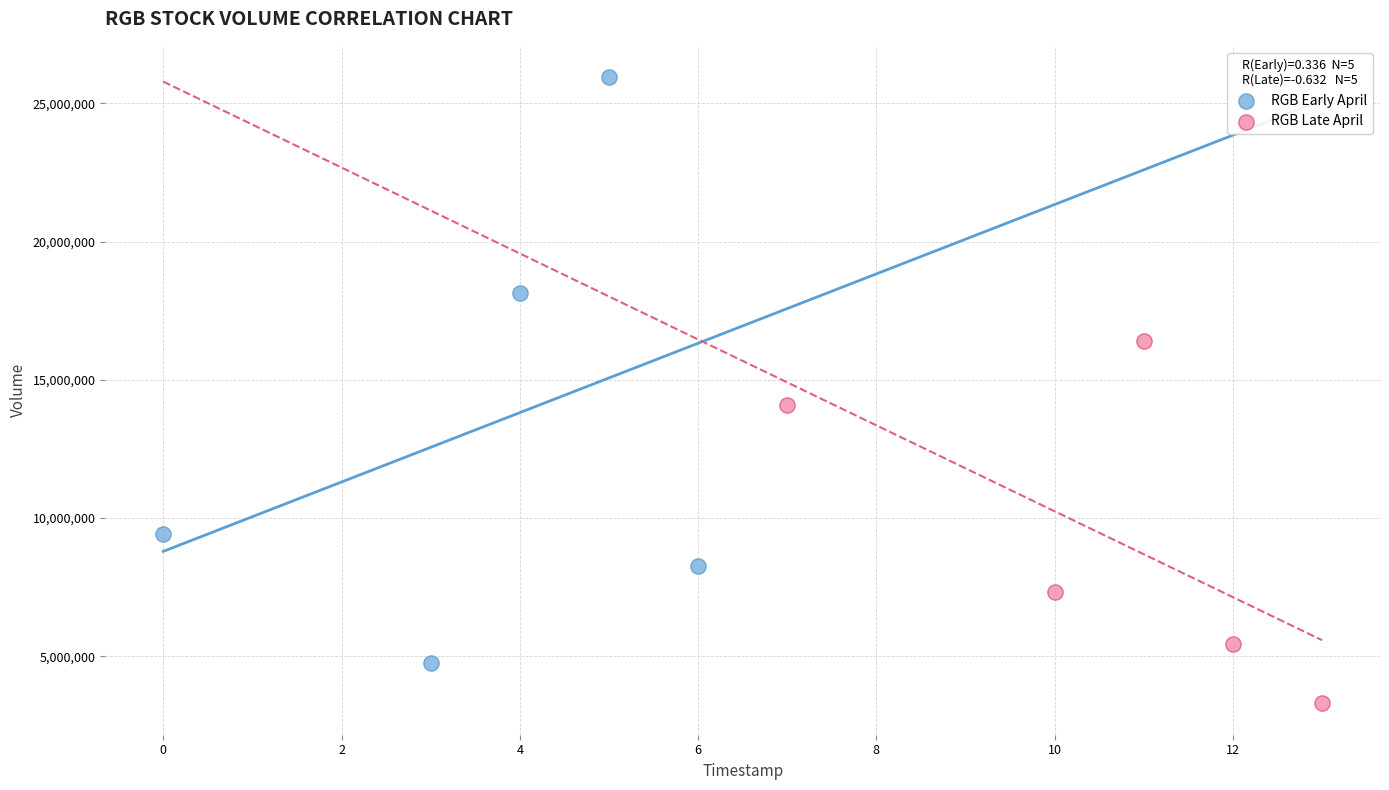

Which series reaches the minimum Y coordinate?

RGB Late April